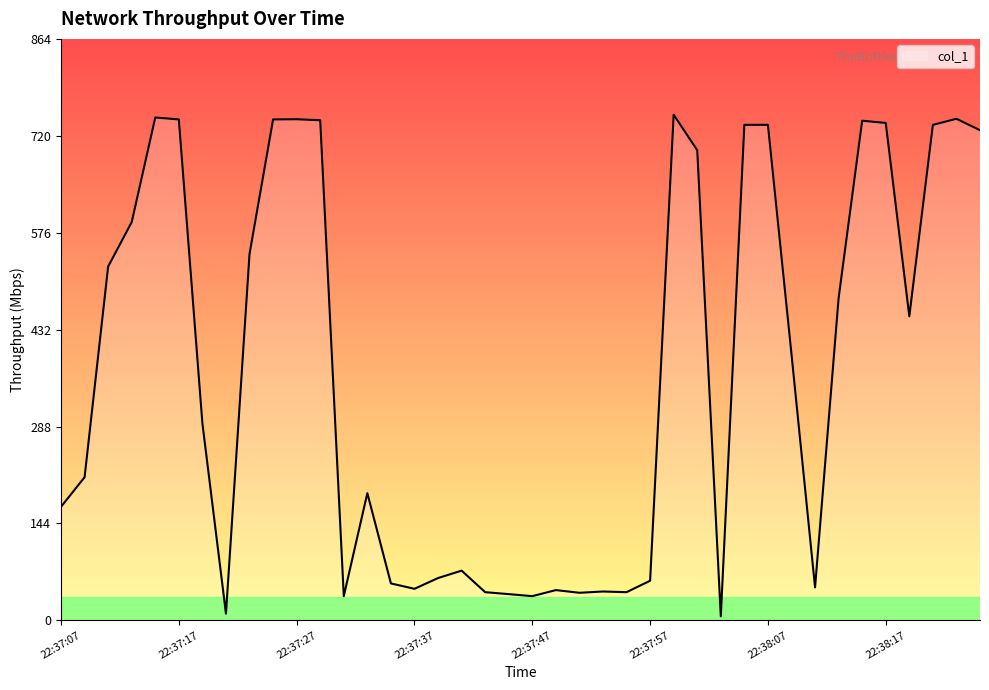

What is the maximum value shown in the chart?

751.4